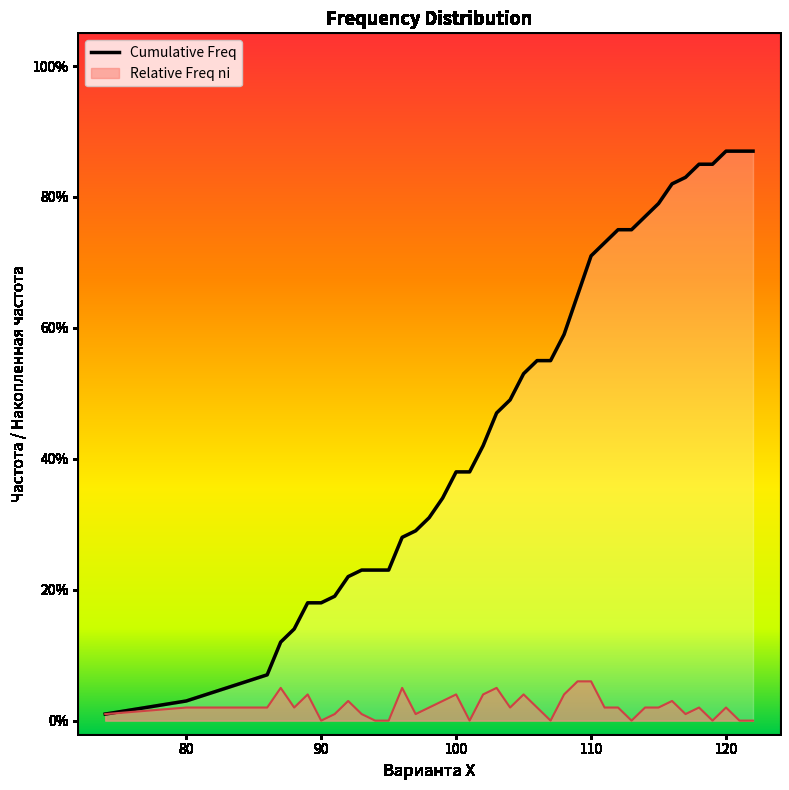

What is the difference between the second highest and minimum values?

0.9